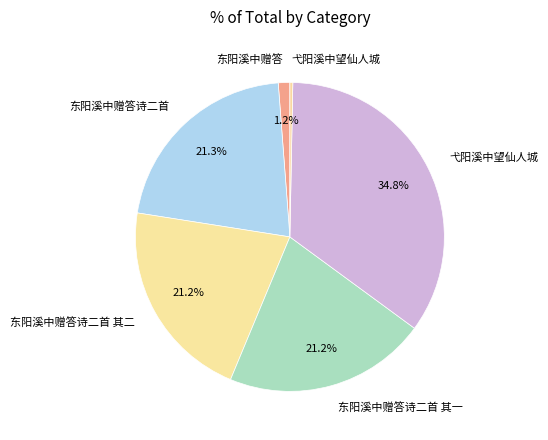

Rank the categories by value from highest to lowest.

弋阳溪中望仙人城, 东阳溪中赠答诗二首, 东阳溪中赠答诗二首 其二, 东阳溪中赠答诗二首 其一, 东阳溪中赠答, 弋阳溪中望仙人城